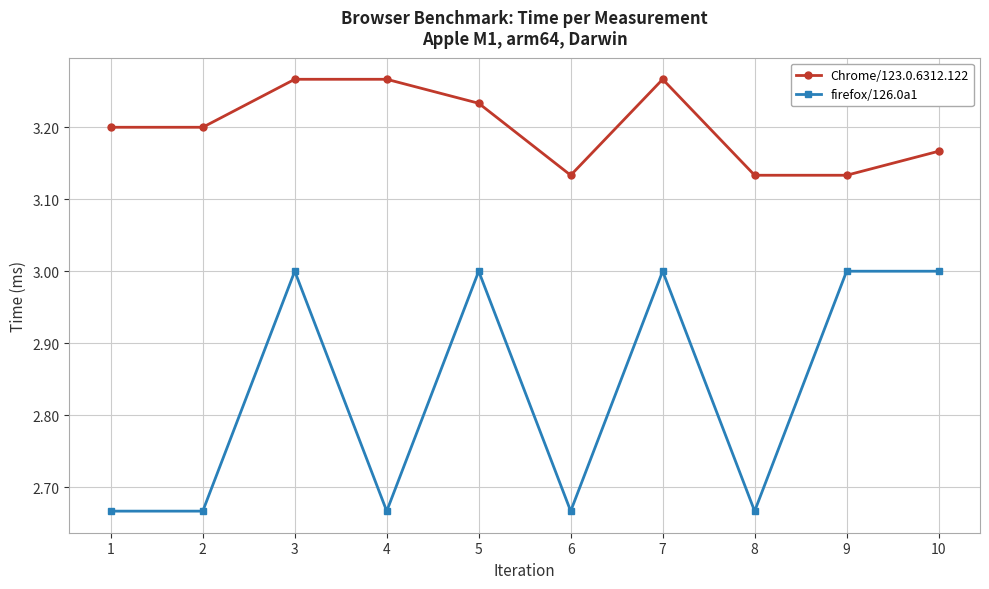

What is the value of the firefox/126.0a1 point at the 5th from the left?

3.0